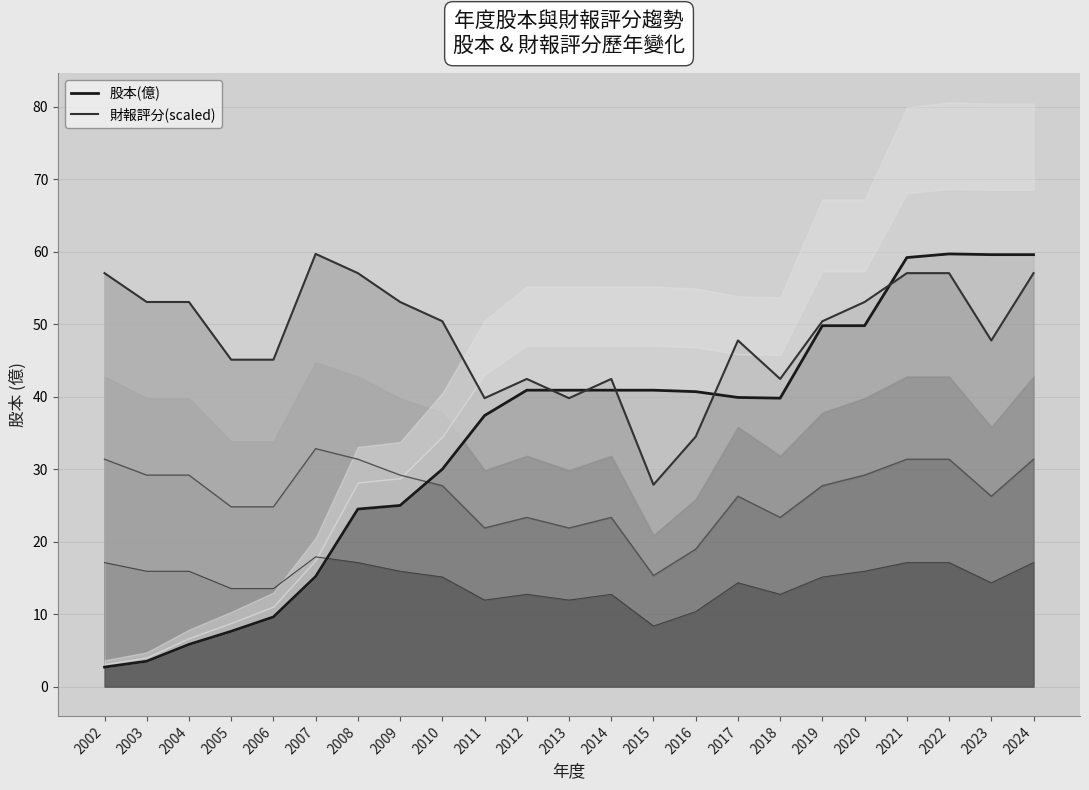

Rank the series at 2008 from highest to lowest value.

財報評分(scaled), 股本(億)